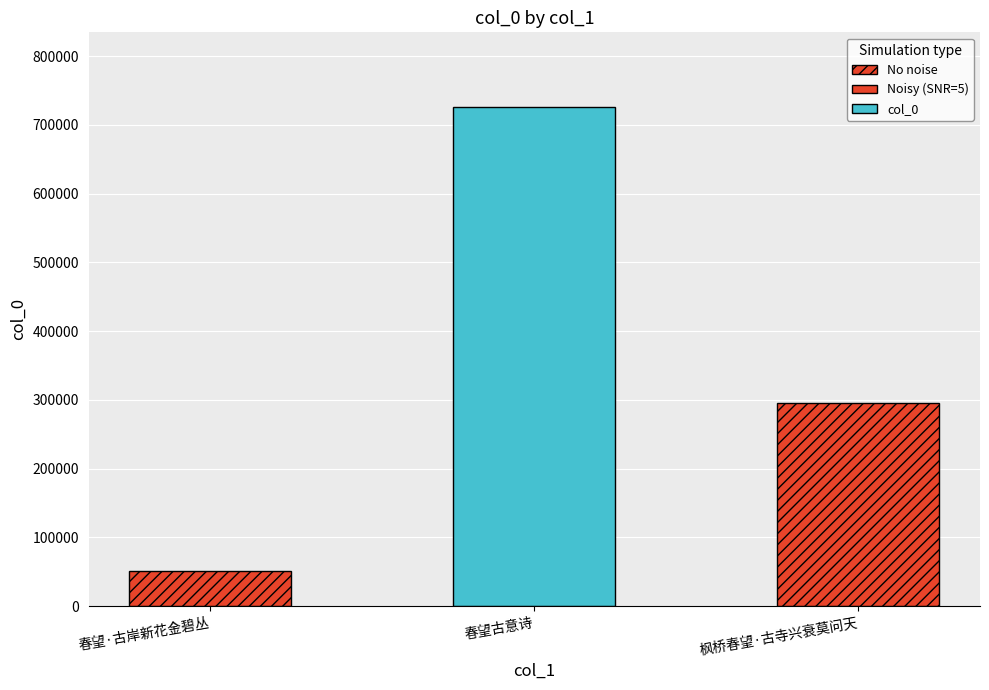

What position from the left is 春望古意诗?

2